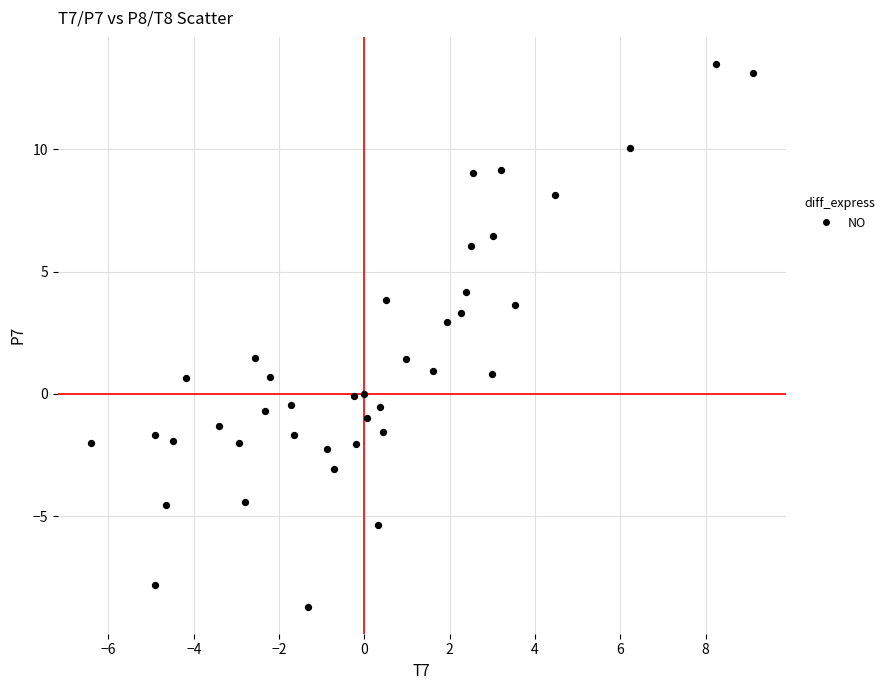

What is the range of X values (max minus min)?

15.5